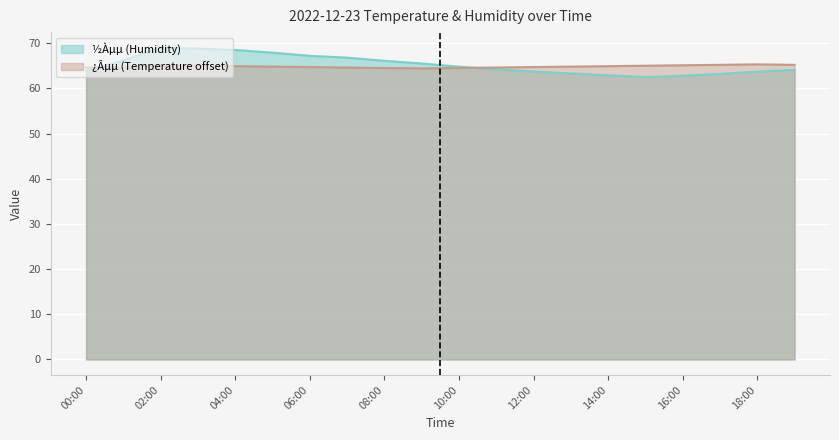

Where is the first local maximum for ½Àµµ (Humidity)?

02:00